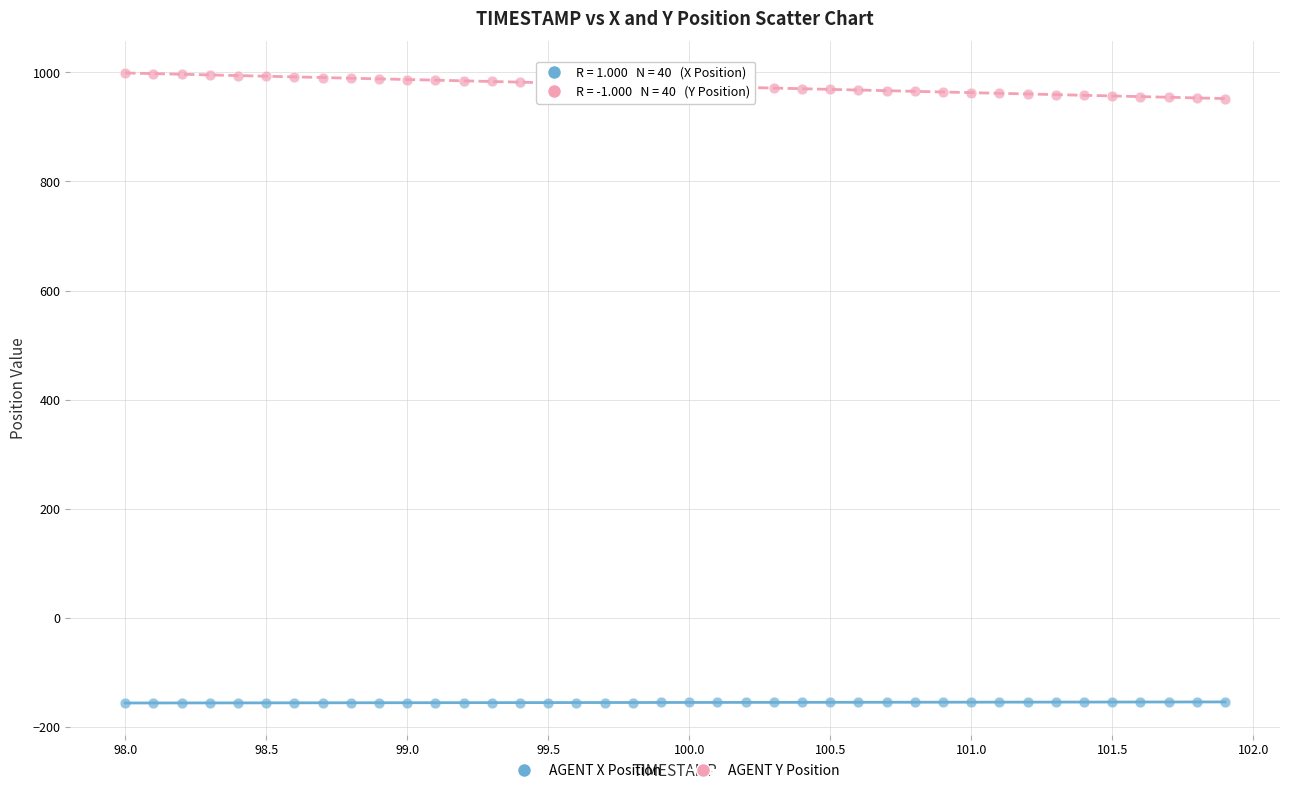

Across all data points, what is the range of Y values (max minus min)?

1155.2